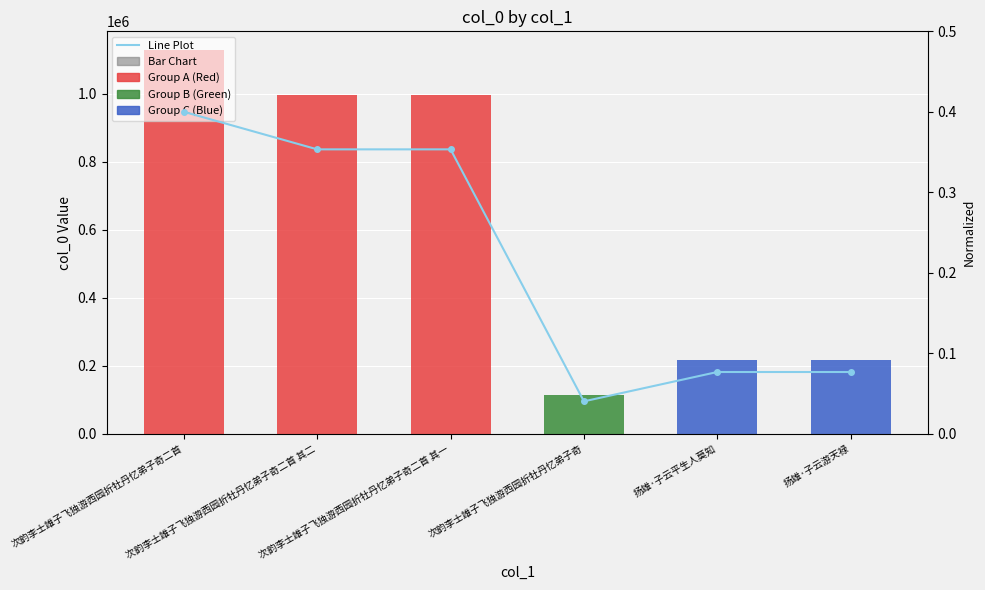

How many bars are there in total?

6